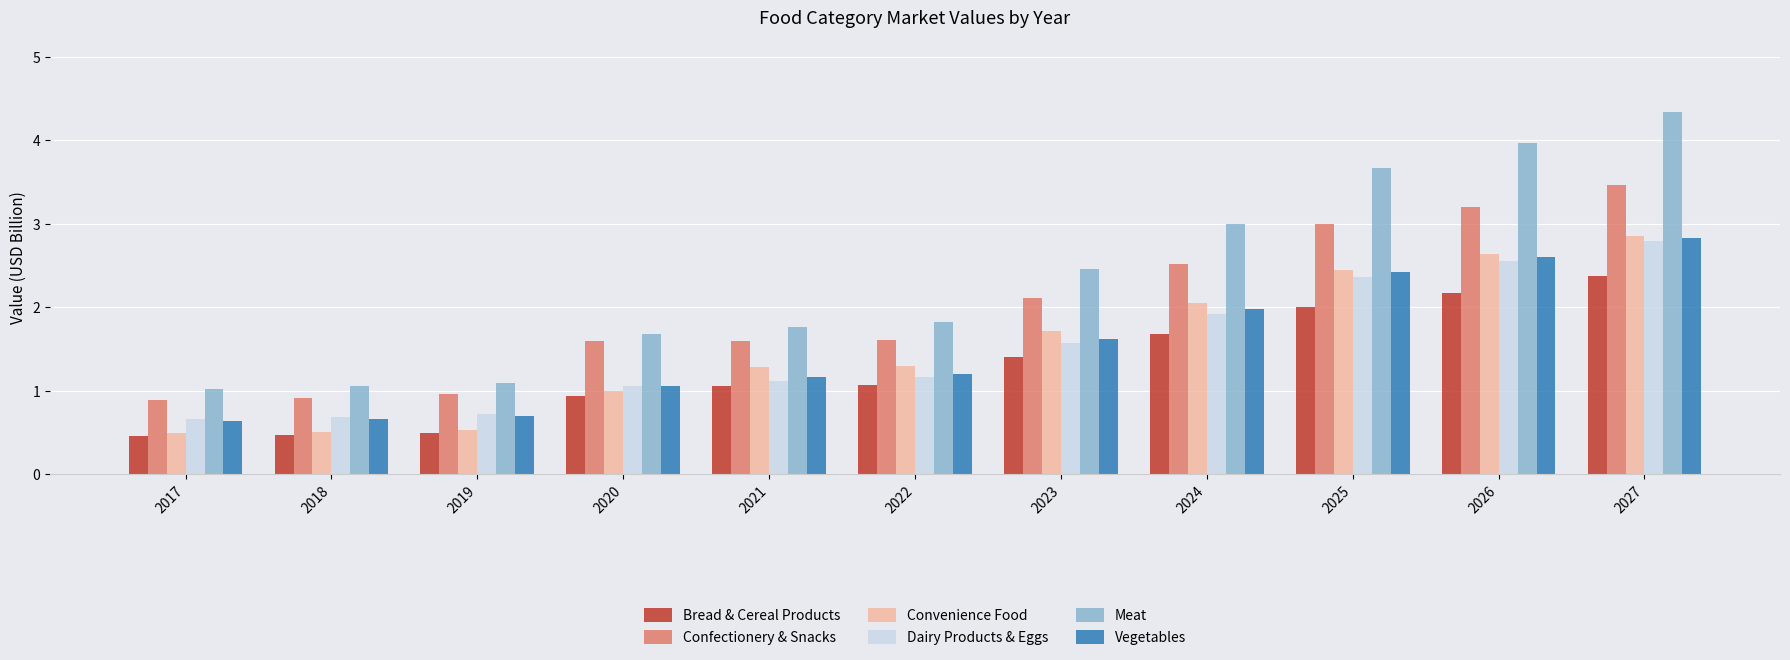

Which series has the widest spread of values?

Meat